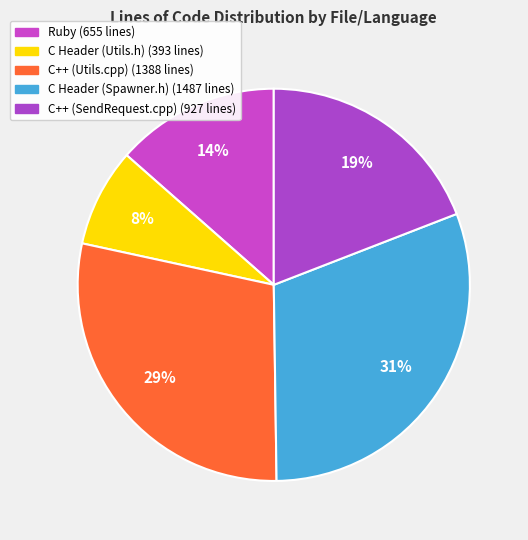

To the nearest percent, what percentage of the pie is C Header (Utils.h)?

8%